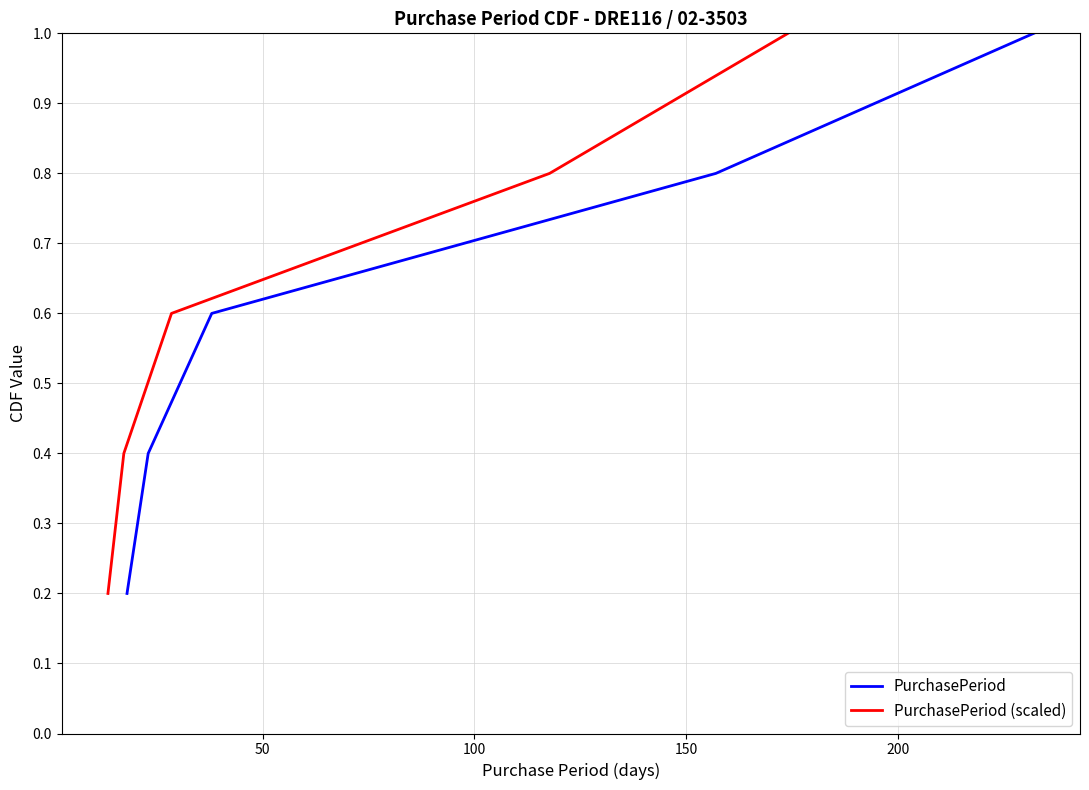

Does the chart have visible grid lines?

Yes